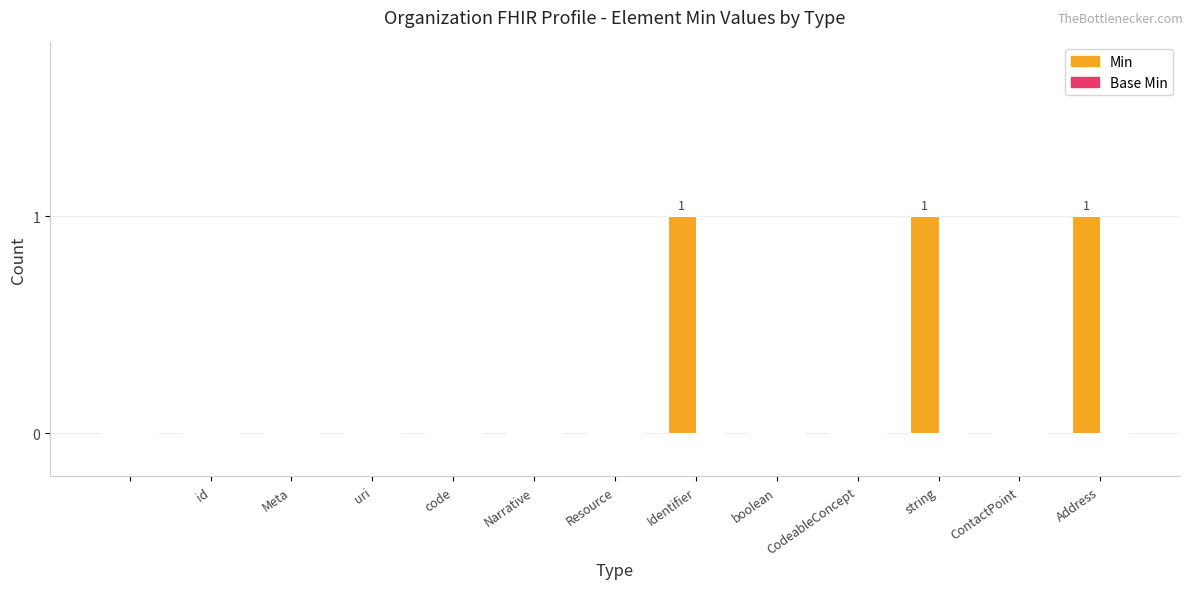

What is the sum of all values?

3